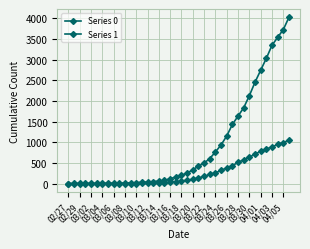

Reading left to right, extract all data points from this chart.

Series 0: 0	0	0	0	0	0	0	0	0	1	2	2	2	4	6	11	20	28	37	51	65	82	108	140	175	225	263	319	384	435	517	578	639	720	781	839	890	950	996	1054
Series 1: 3	4	4	4	5	6	8	9	9	10	14	20	27	33	40	50	63	77	121	159	204	258	335	424	501	607	768	938	1155	1435	1636	1838	2131	2457	2747	3035	3351	3542	3731	4028